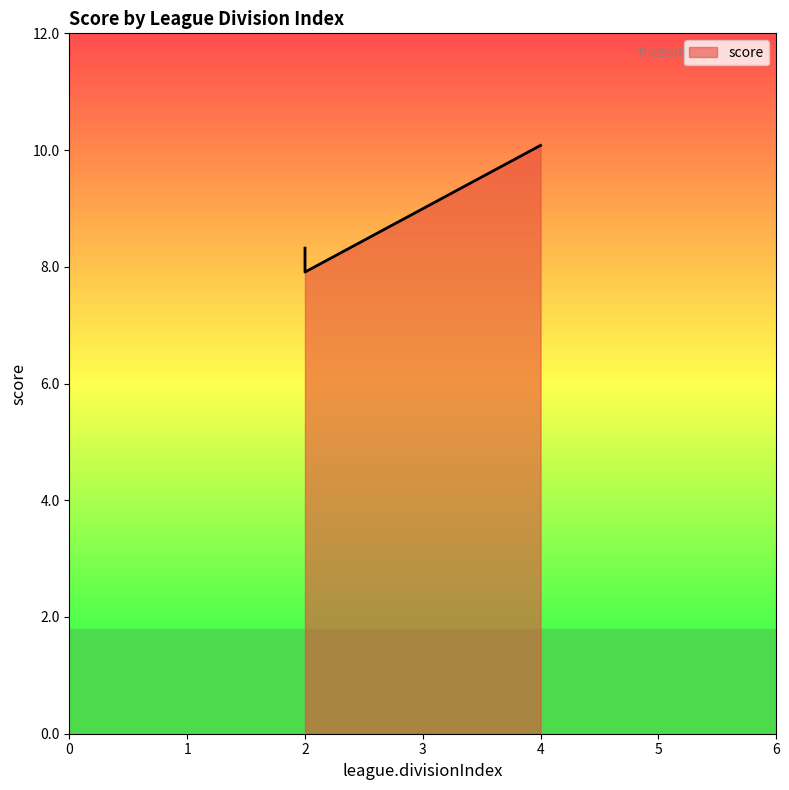

What is the difference between the maximum and minimum values?

2.2